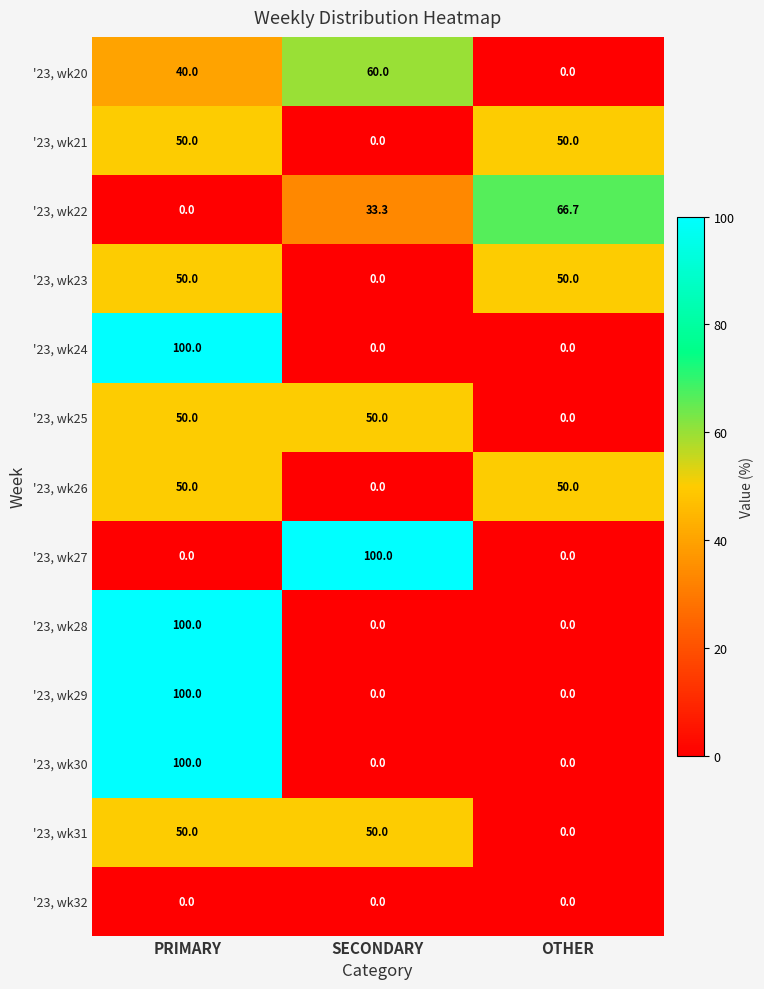

What is the greatest value displayed?

100.0